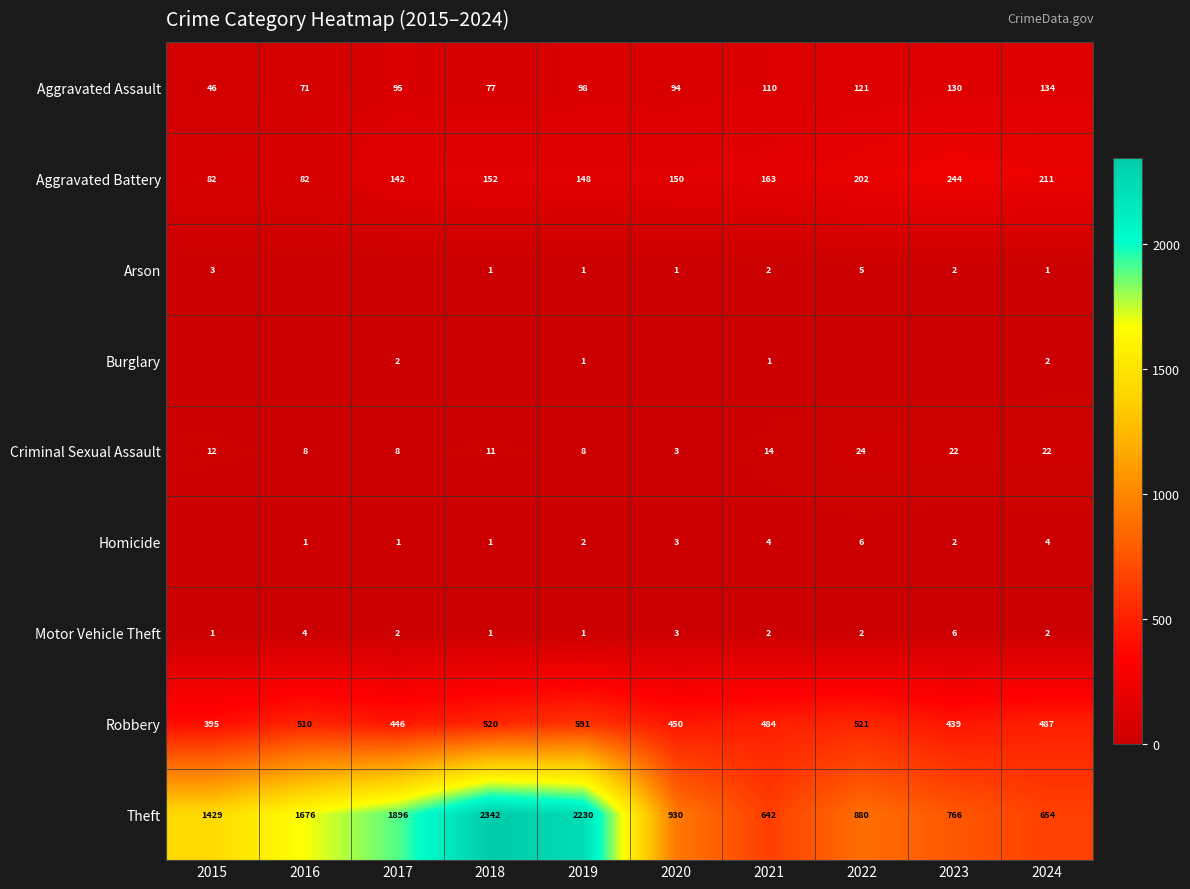

The Arson series shows 2 at 2021. True or false?

True